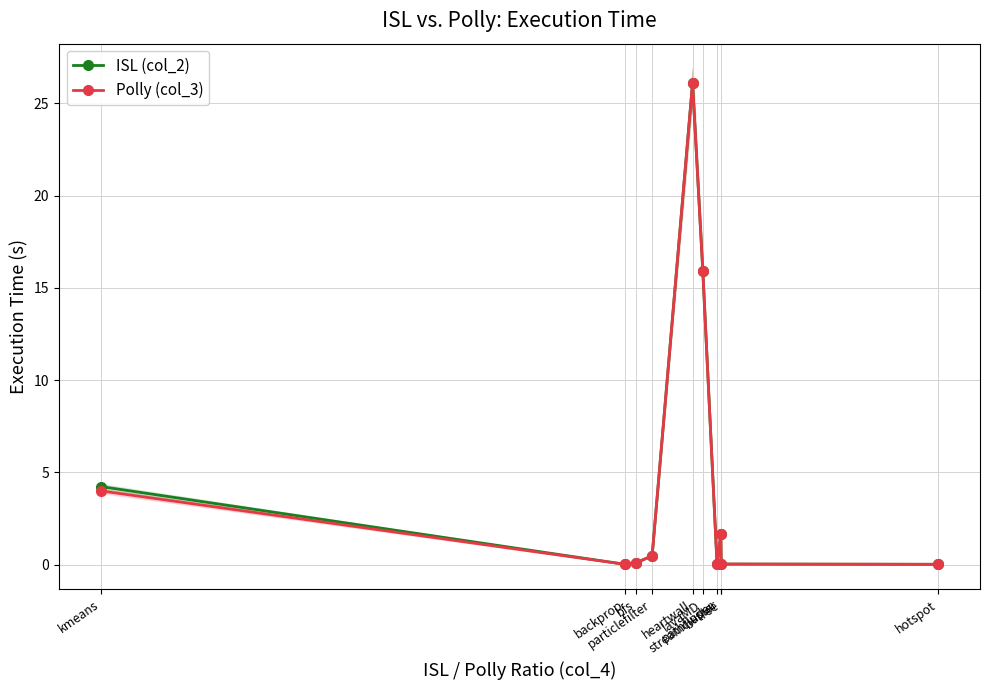

At which label is Polly (col_3) closest to 13?

lavaMD